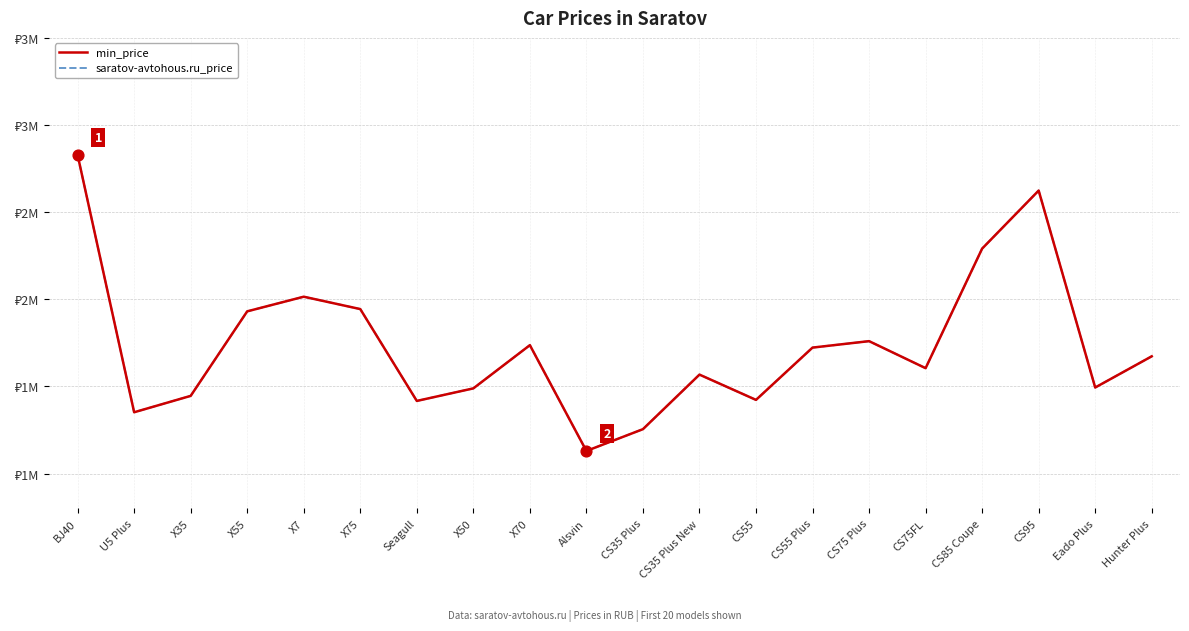

At which category is the sum across all series the highest?

BJ40